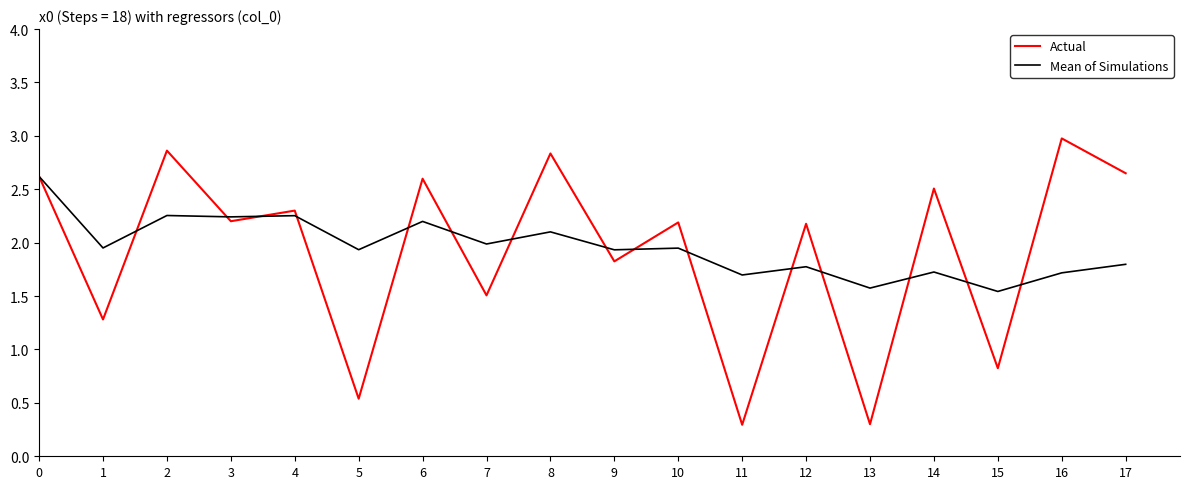

True or false: Actual has a value of 3.4 at 4.

False